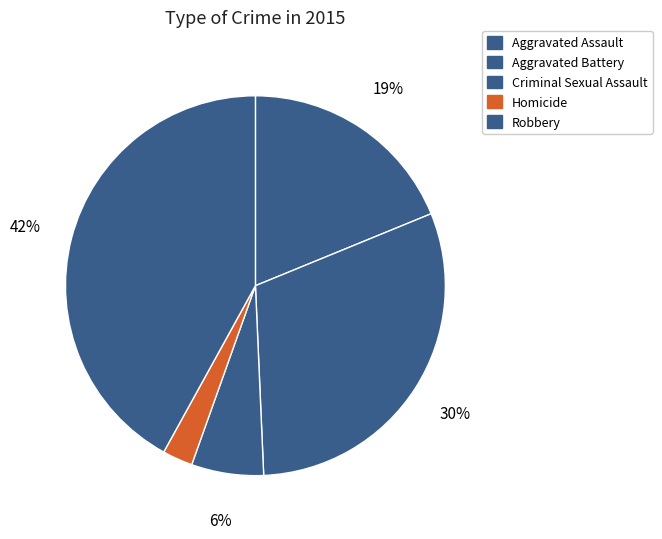

Does any single category account for the majority?

No